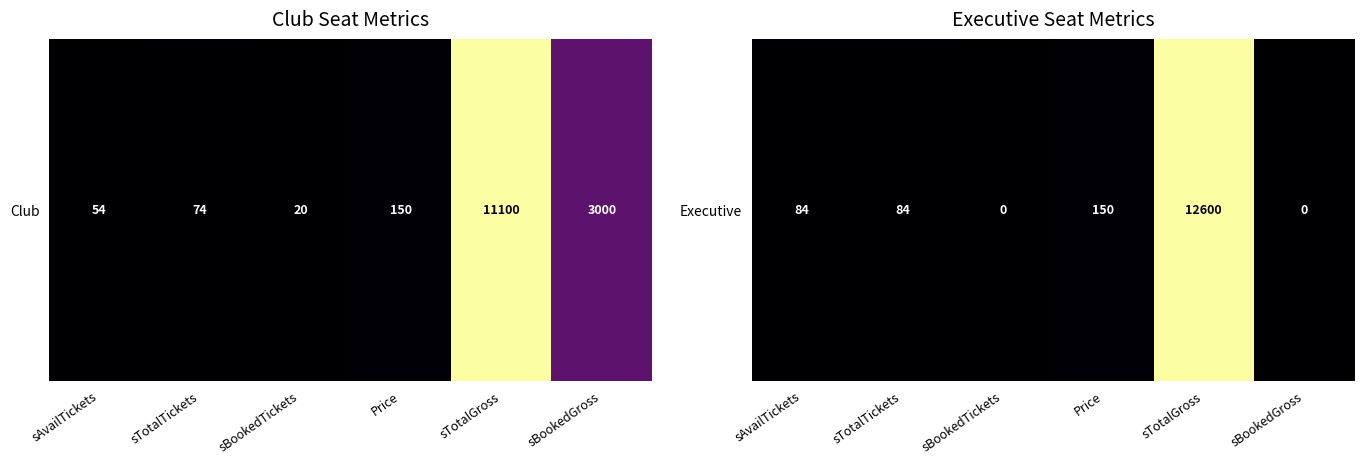

Which has a higher value, sTotalGross or sAvailTickets?

sTotalGross